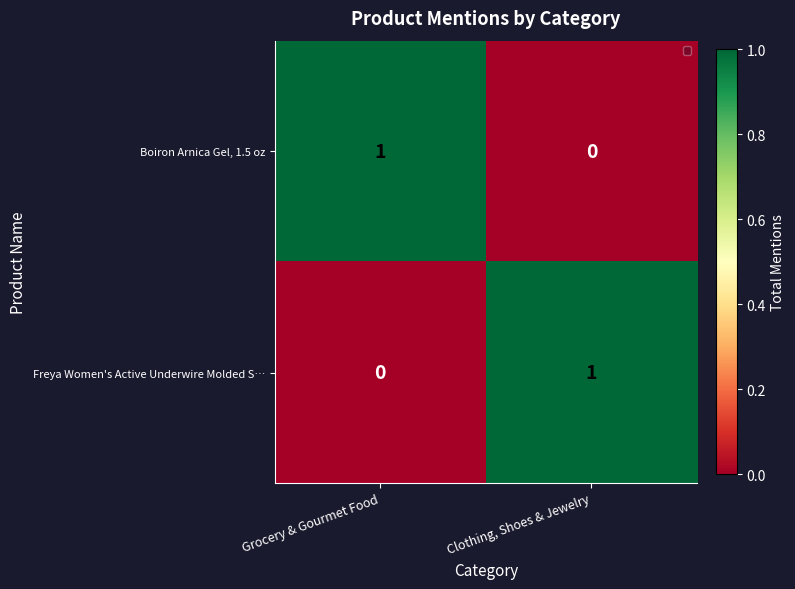

At Grocery & Gourmet Food, list the series in order from smallest to largest.

Freya Women's Active Underwire Molded S…, Boiron Arnica Gel, 1.5 oz